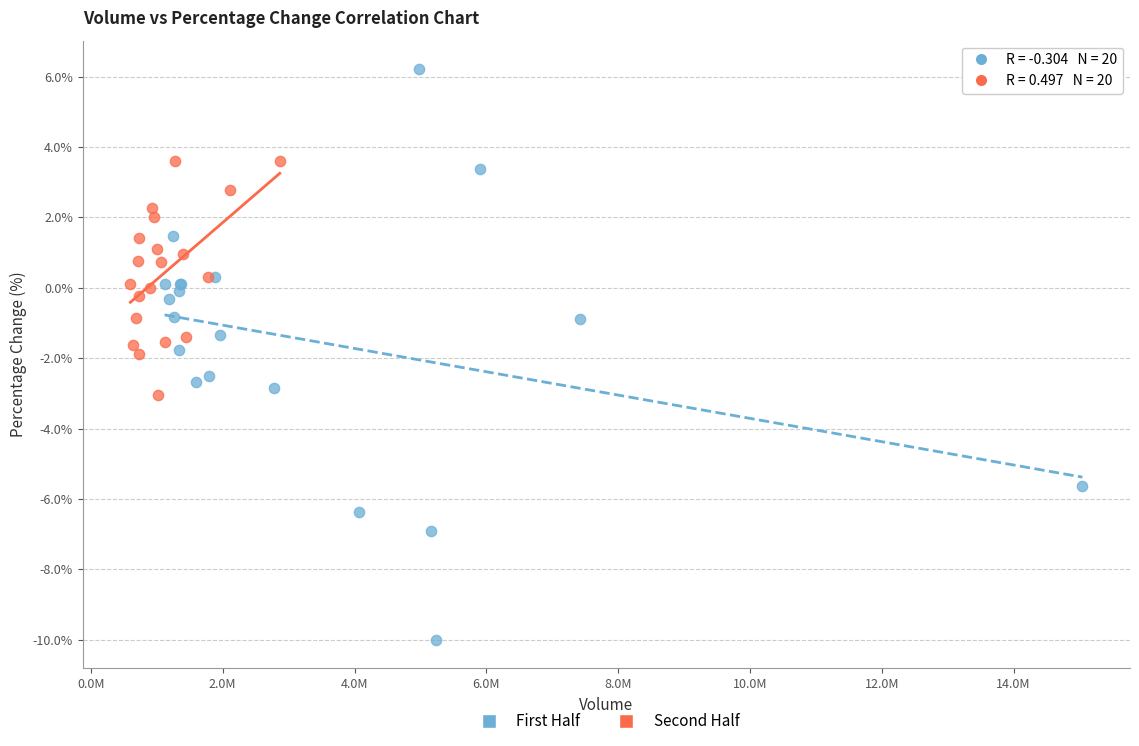

Which series contains the highest Y value?

First Half